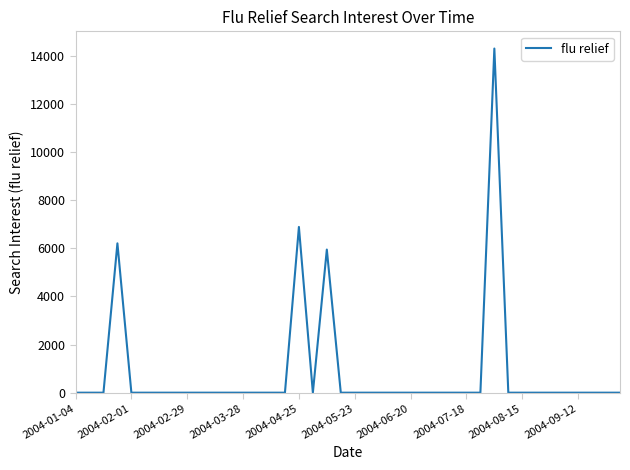

What is the difference between the second highest and second lowest values?

6889.2